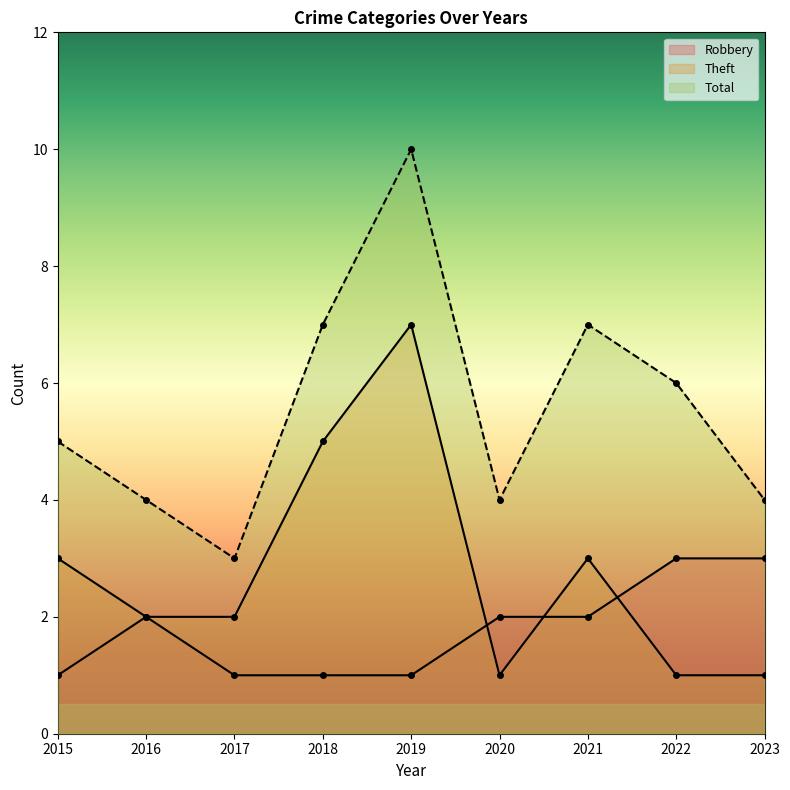

Which label corresponds to the smallest value in the chart?

2015